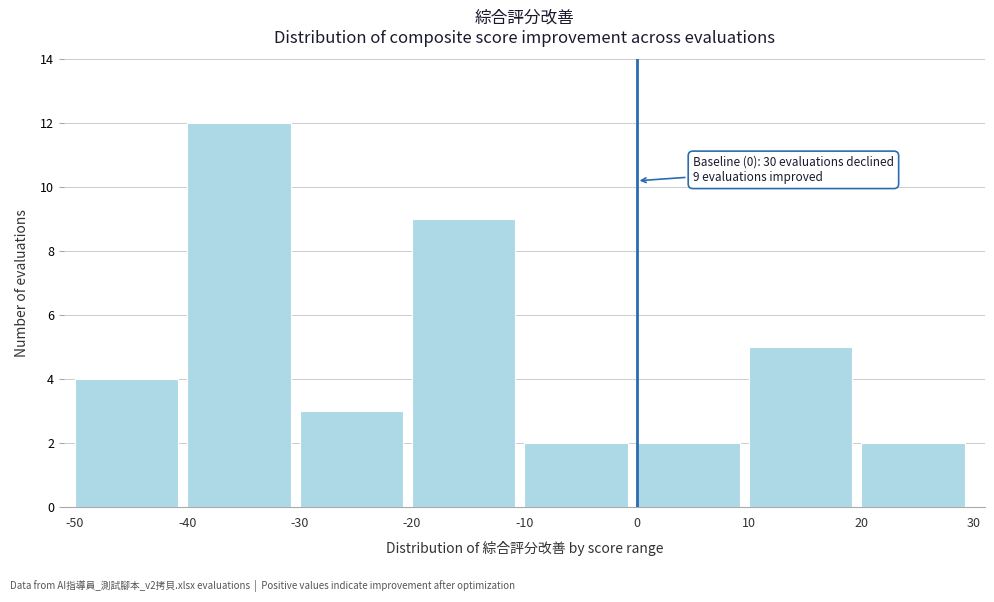

Over which range of the x-axis is the bar tallest?

-40 to -30